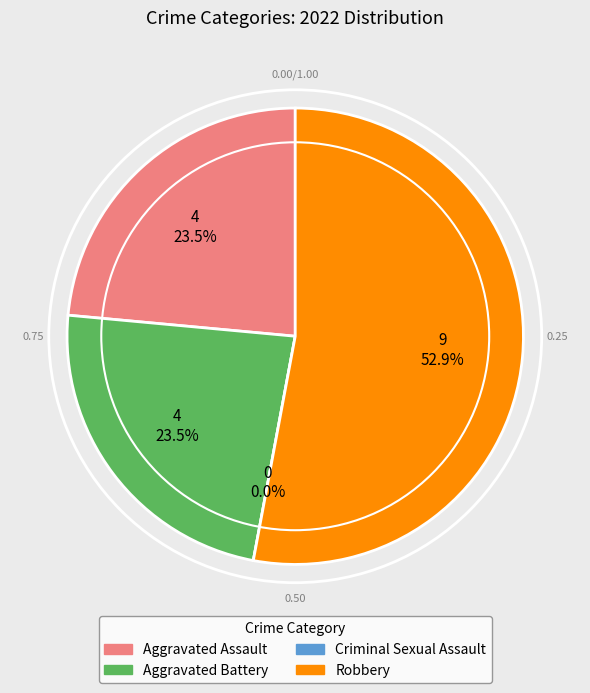

Is there any slice that represents more than half of the pie?

Yes